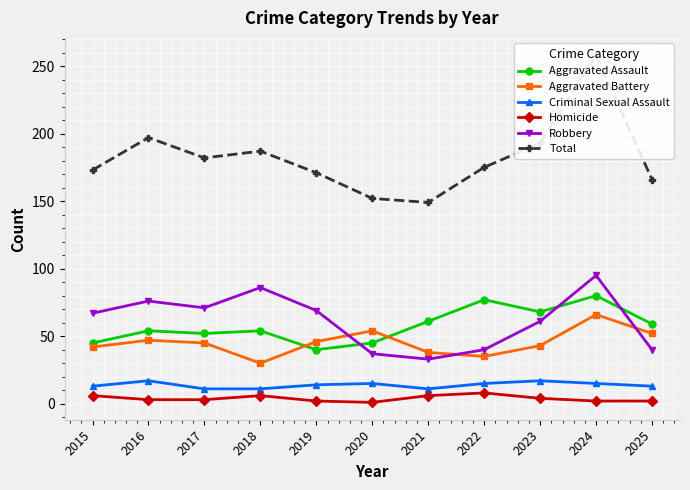

At which label is Aggravated Battery closest to 48?

2016